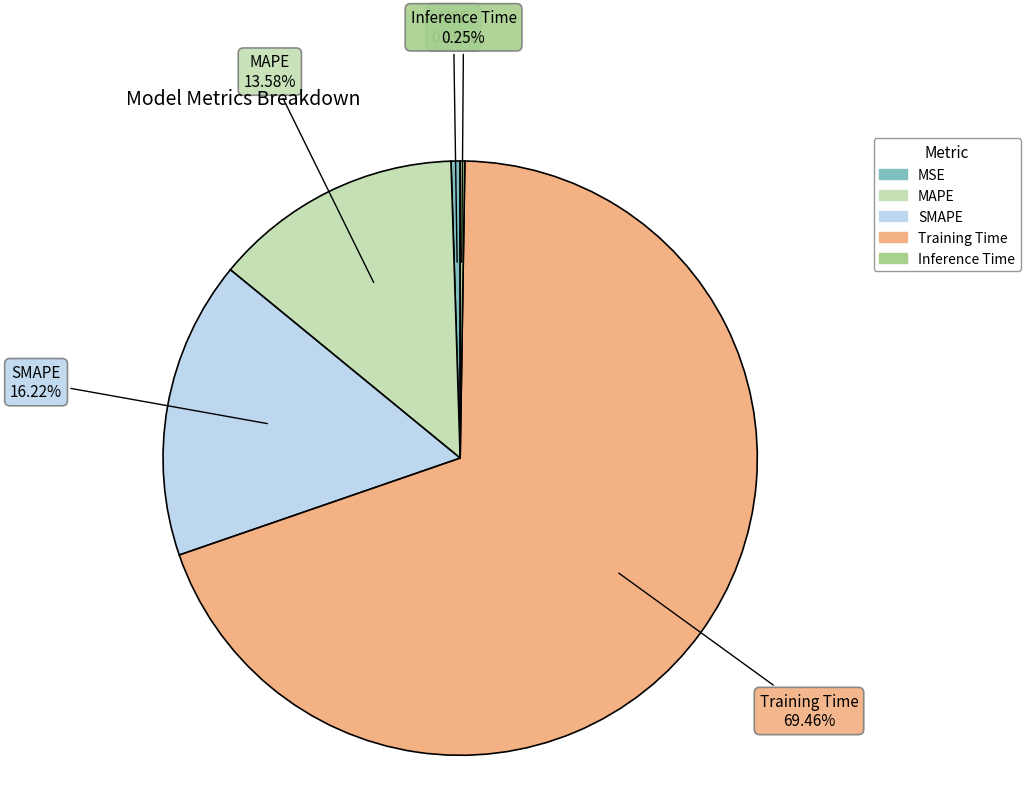

Is the sum of Training Time and MAPE greater than half?

Yes